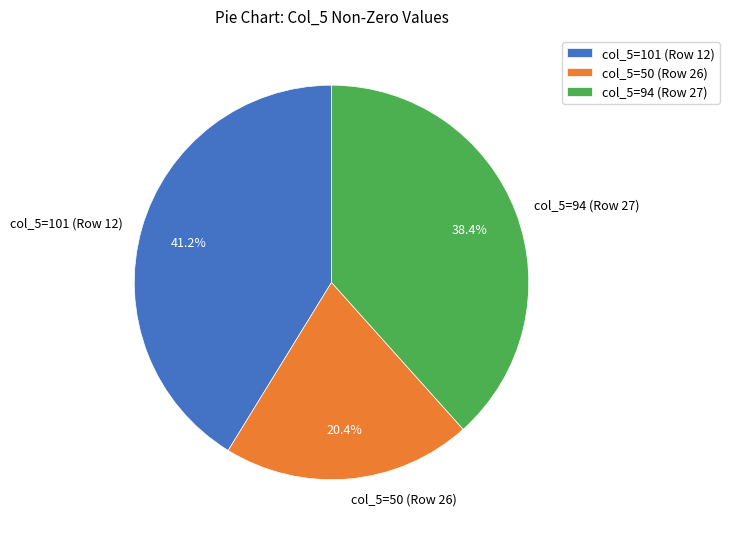

To the nearest percent, what is the difference between the largest and smallest slice percentages?

21%